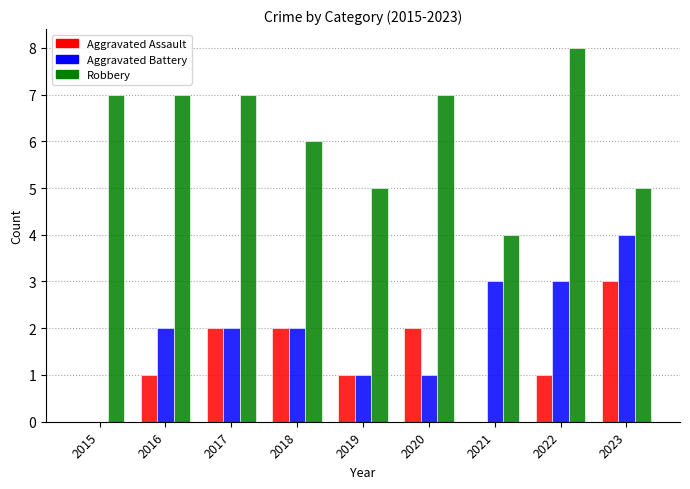

Which series has the largest total across all categories?

Robbery